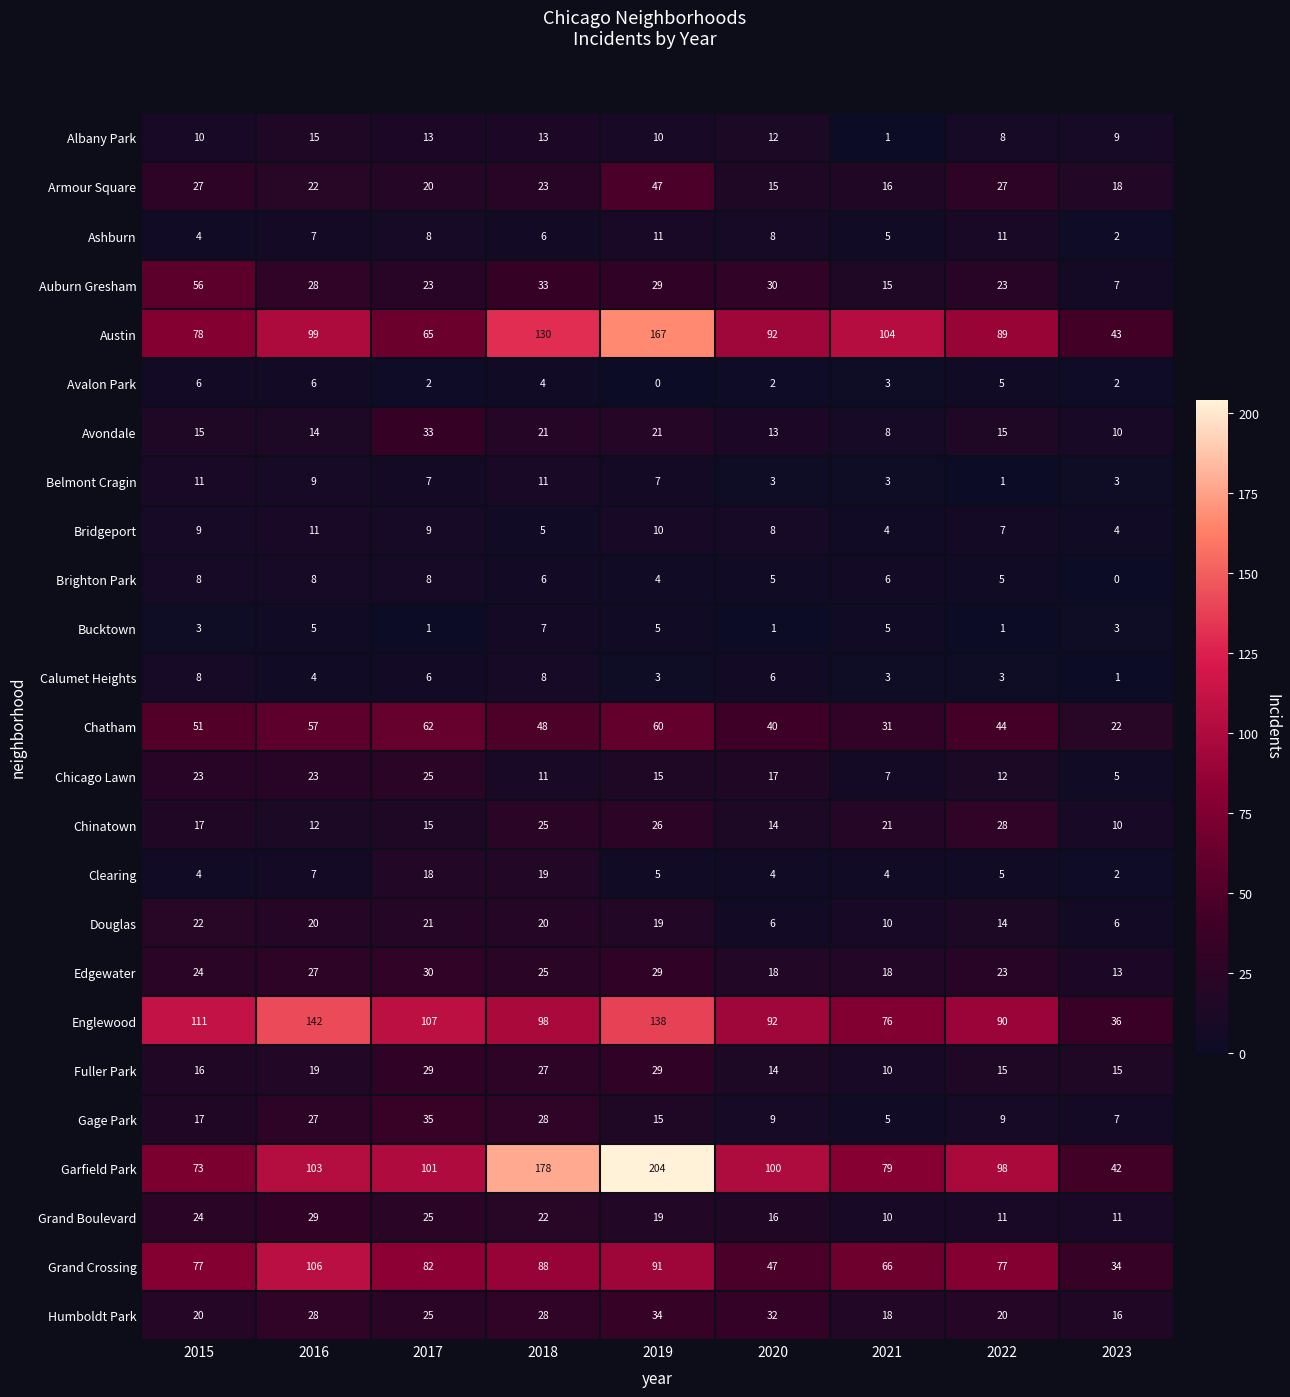

At which category is the sum across all series the highest?

2019